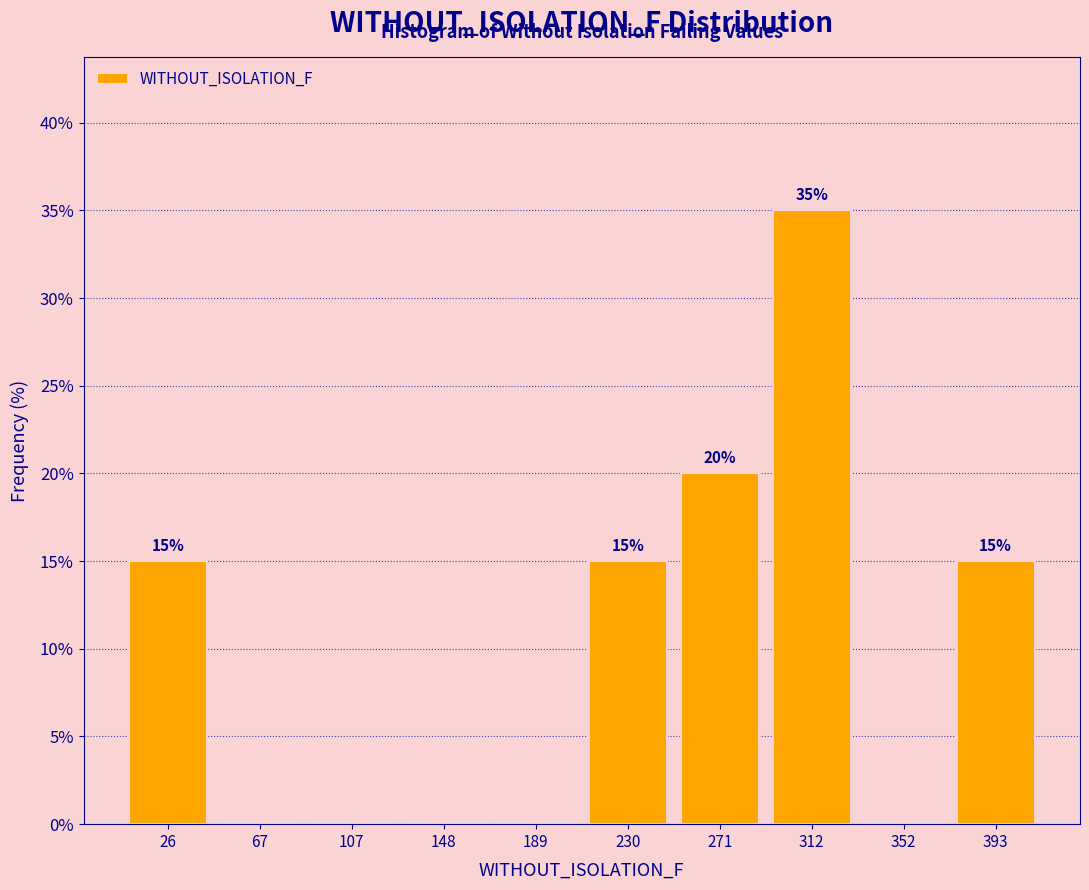

Over which range of the x-axis is the bar tallest?

290 to 330